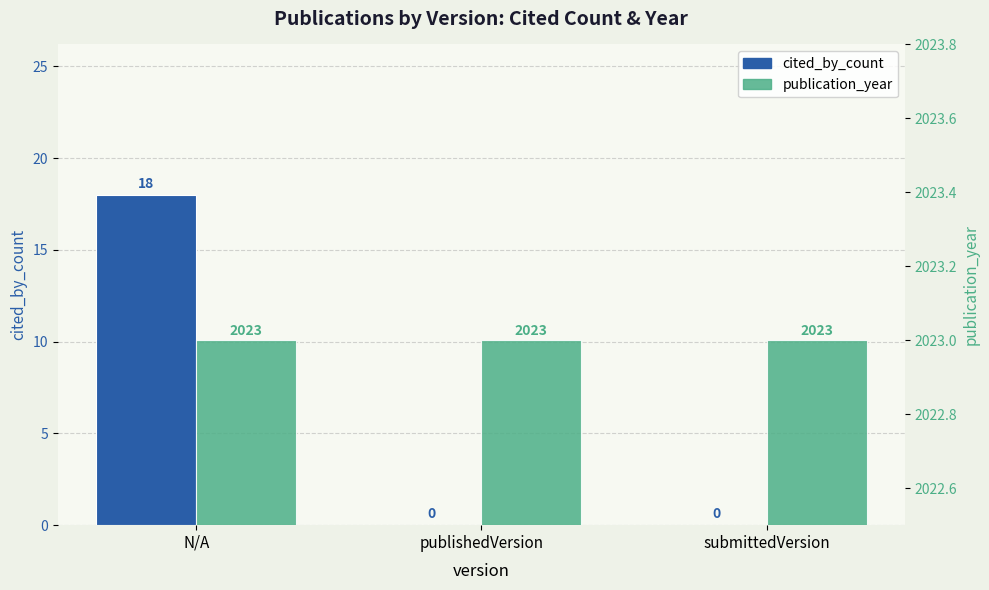

At how many categories does at least one series exceed 241?

3